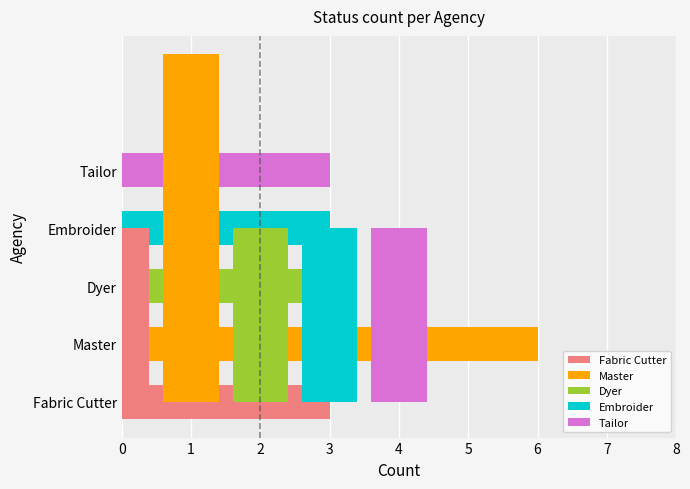

What position from the right is Dyer?

3